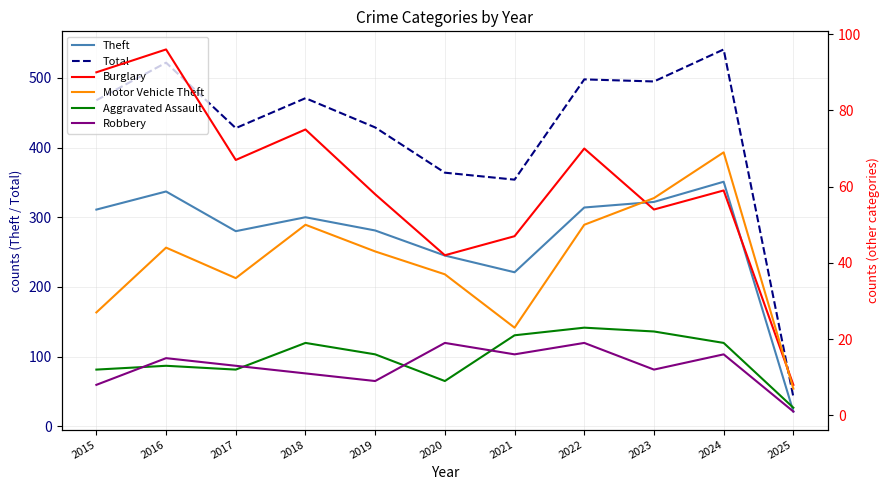

What is the value of the Aggravated Assault point at the 2nd from the left?

13